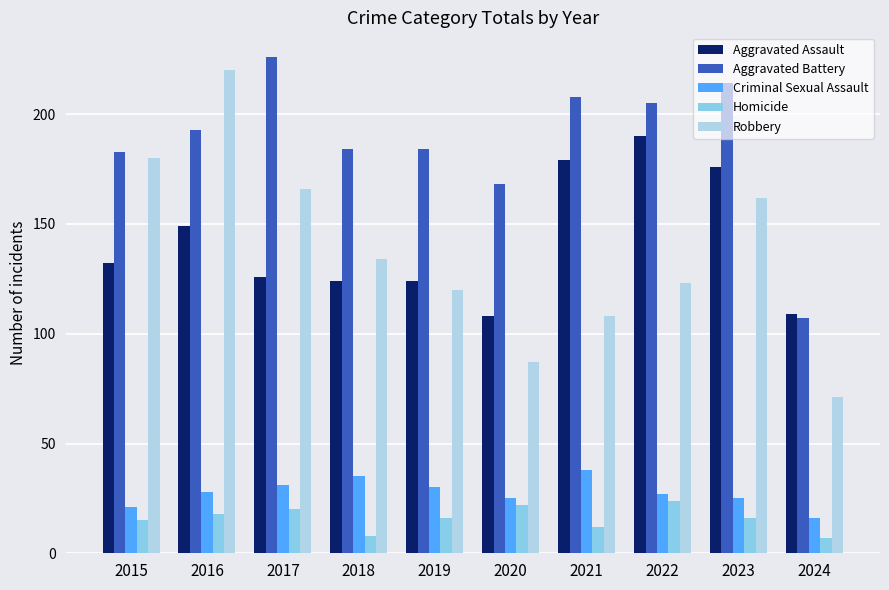

Count the number of data series in this chart.

5